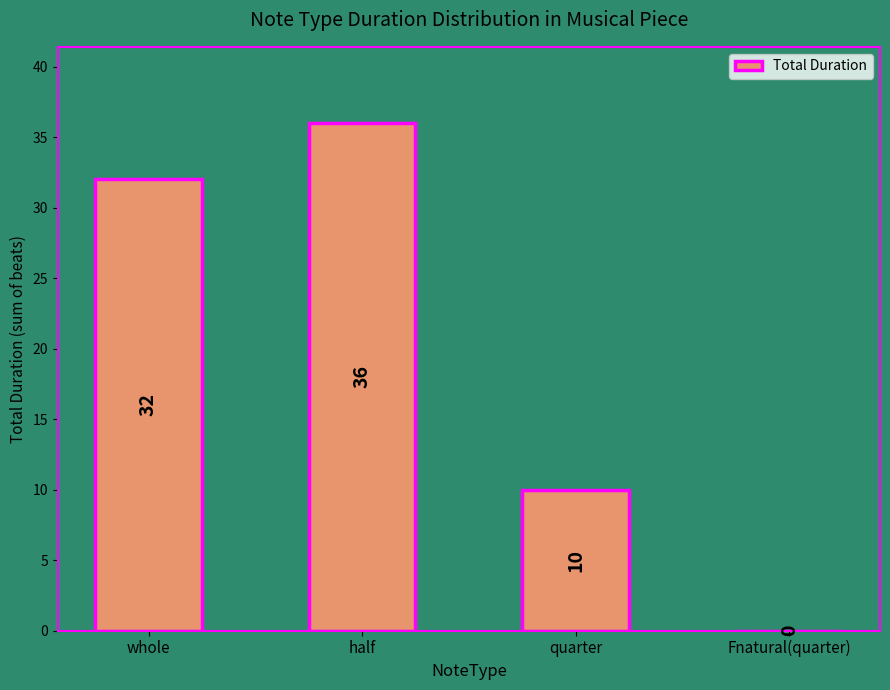

What is the sum of all values?

78